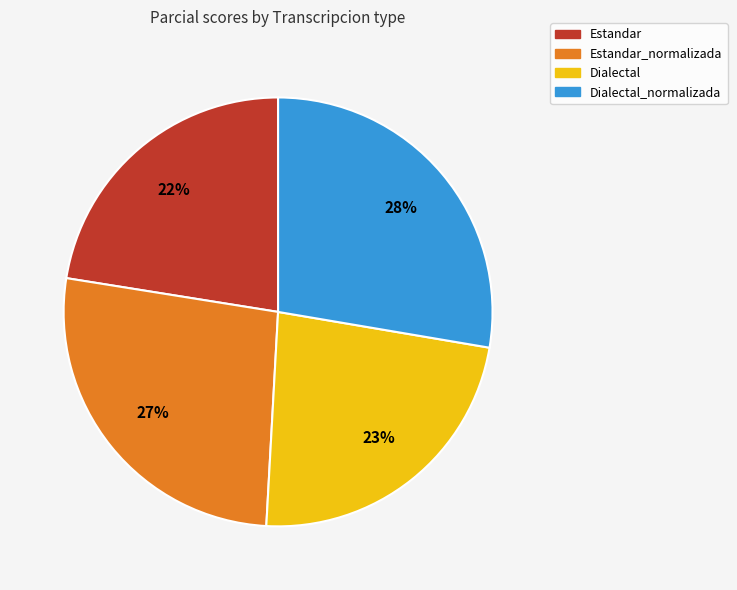

True or false: Dialectal accounts for 23% of the total.

True